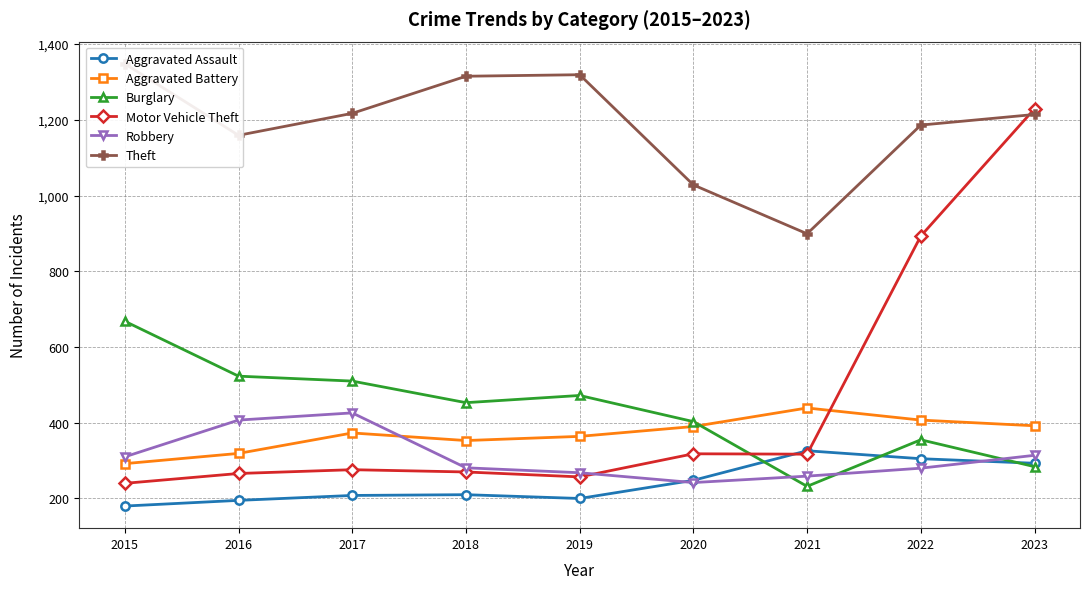

Reading right to left, what are all the values shown in this chart?

Aggravated Assault: 2023=293	2022=305	2021=326	2020=248	2019=200	2018=210	2017=208	2016=195	2015=180
Aggravated Battery: 2023=392	2022=407	2021=439	2020=390	2019=364	2018=353	2017=373	2016=319	2015=292
Burglary: 2023=284	2022=355	2021=232	2020=403	2019=472	2018=453	2017=510	2016=523	2015=668
Motor Vehicle Theft: 2023=1229	2022=893	2021=317	2020=318	2019=257	2018=270	2017=276	2016=266	2015=240
Robbery: 2023=314	2022=280	2021=259	2020=242	2019=268	2018=281	2017=426	2016=407	2015=310
Theft: 2023=1214	2022=1186	2021=899	2020=1028	2019=1319	2018=1315	2017=1217	2016=1159	2015=1348